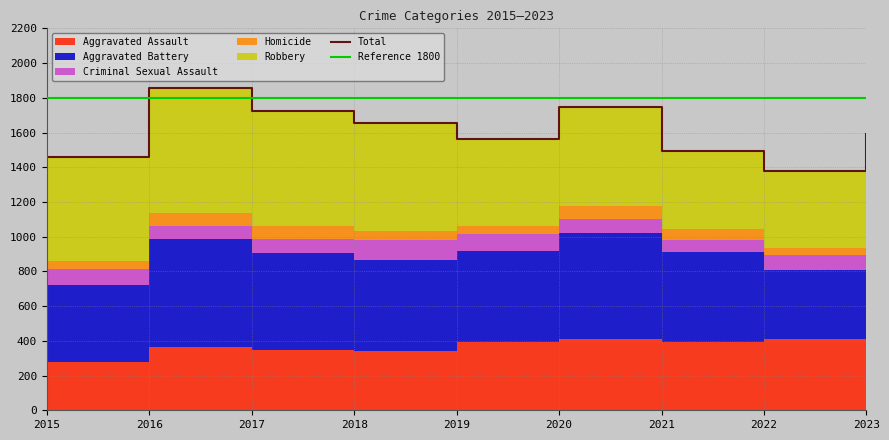

Count the number of categories in the chart.

9